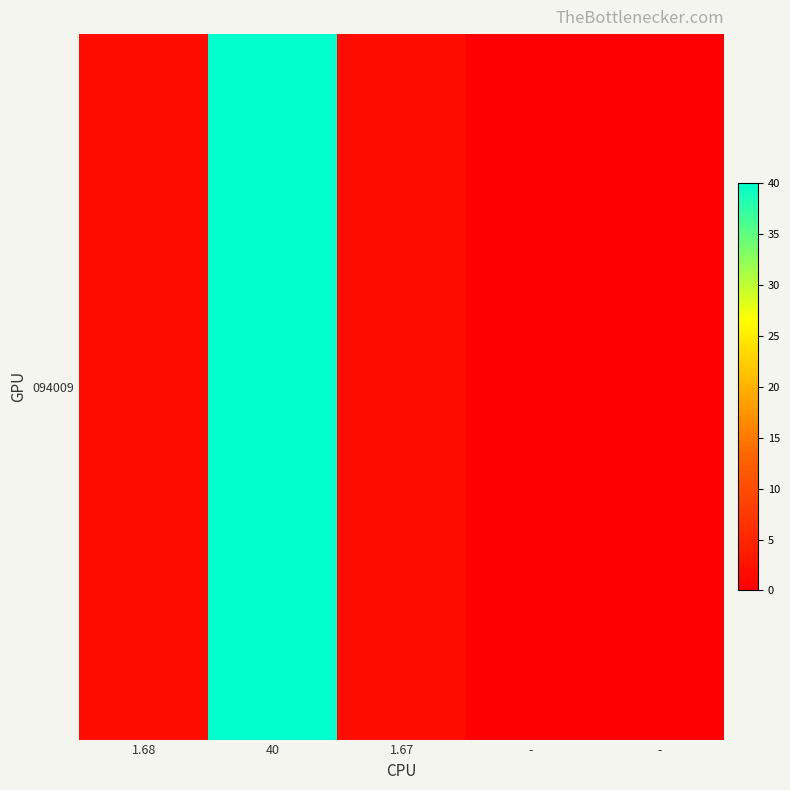

At which label does the data first exceed 1?

1.68